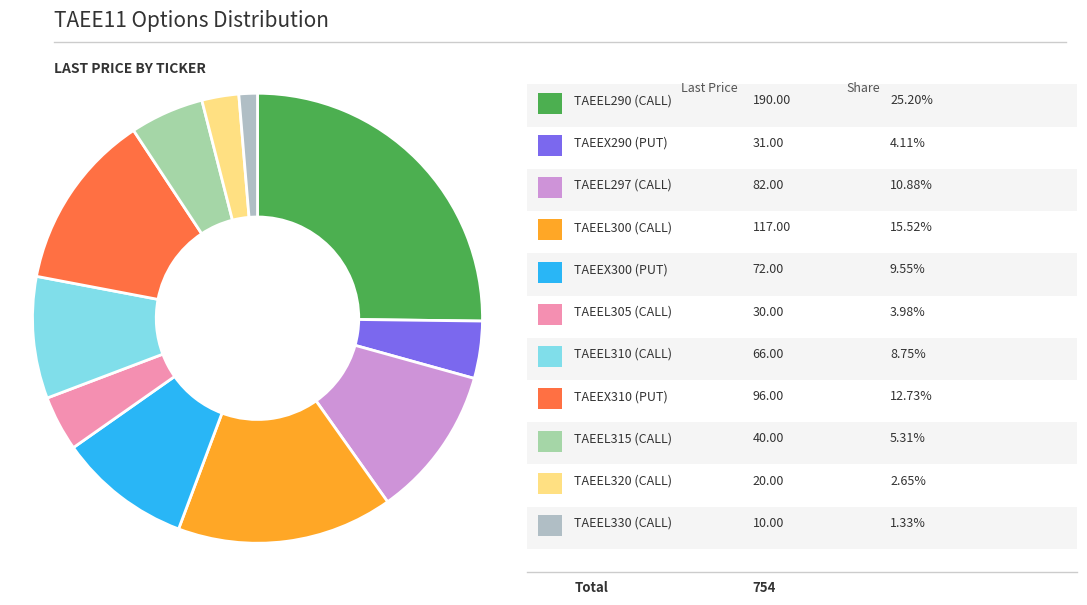

Is there a majority slice in this chart?

No